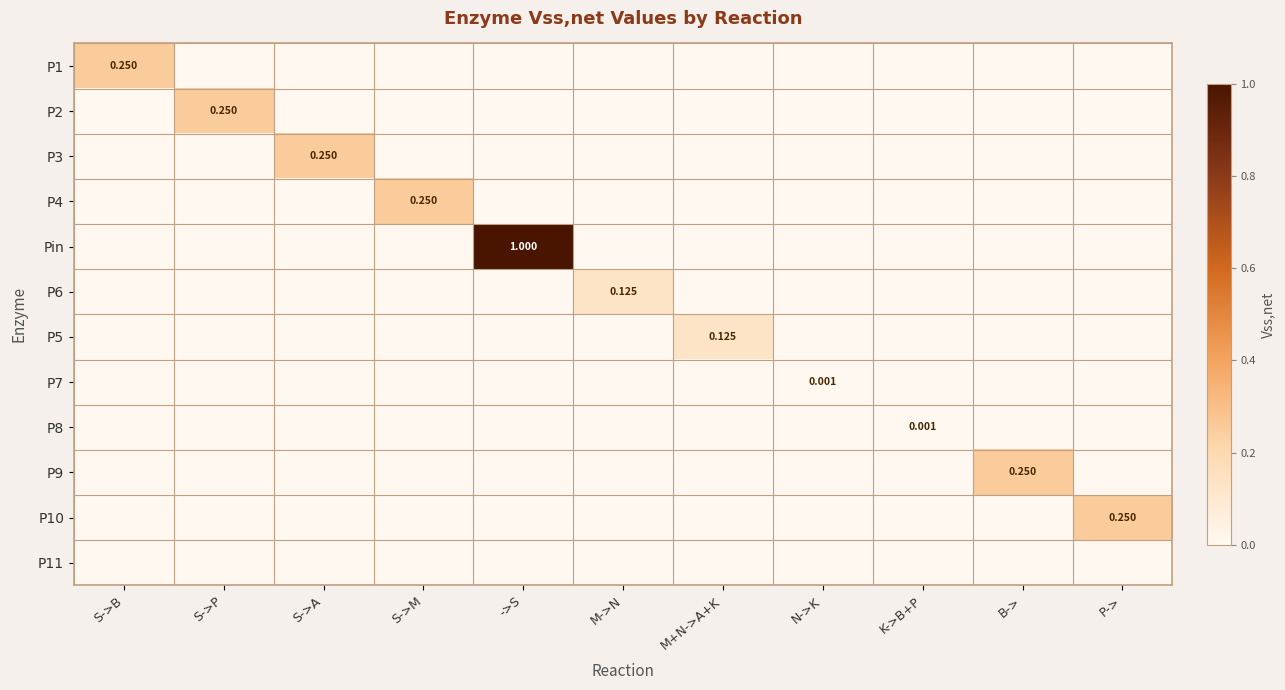

At which category is the sum across all series the highest?

->S